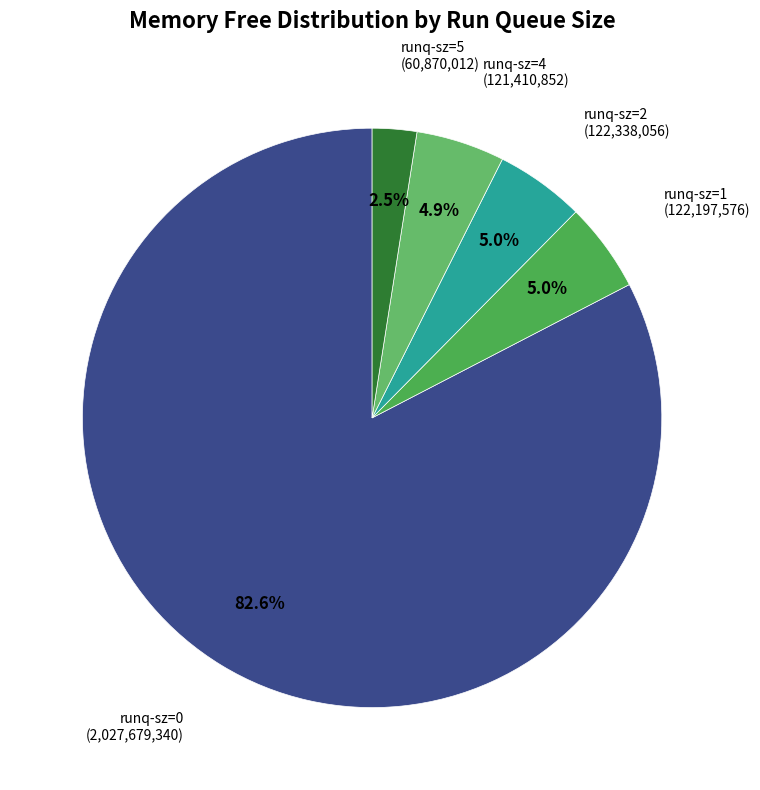

Is there any slice that represents more than half of the pie?

Yes